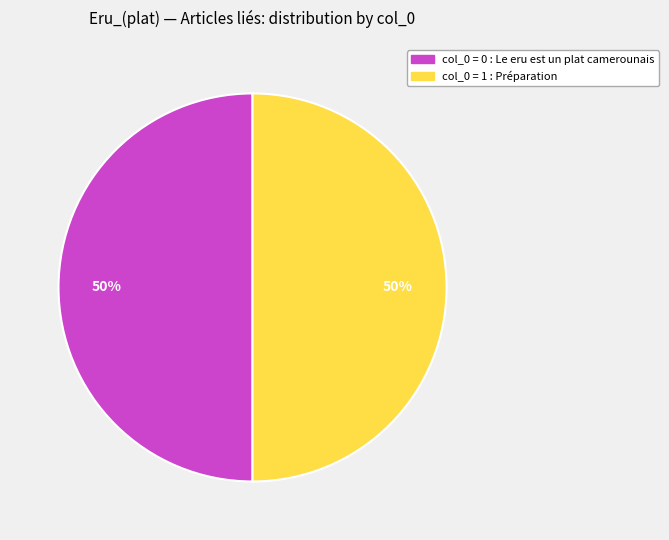

To the nearest percent, what is the average slice percentage?

50%